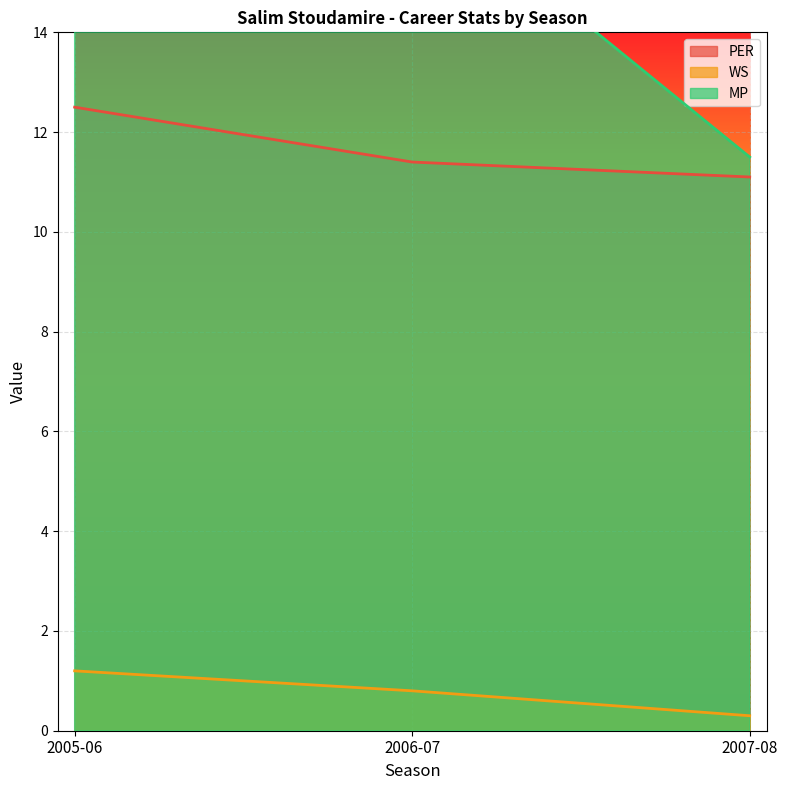

What is the label of the 3rd point from the right?

2005-06